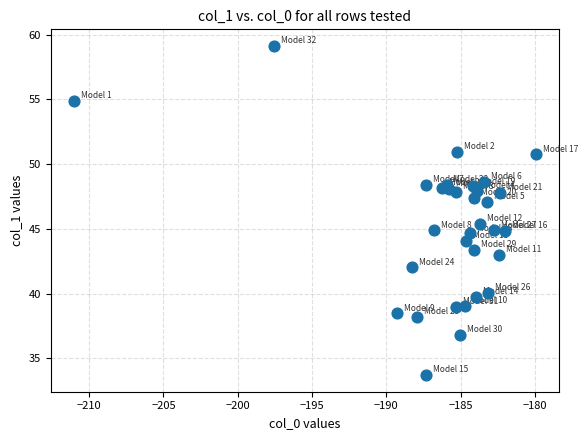

What Y value in the scatter plot is closest to 46?

45.4